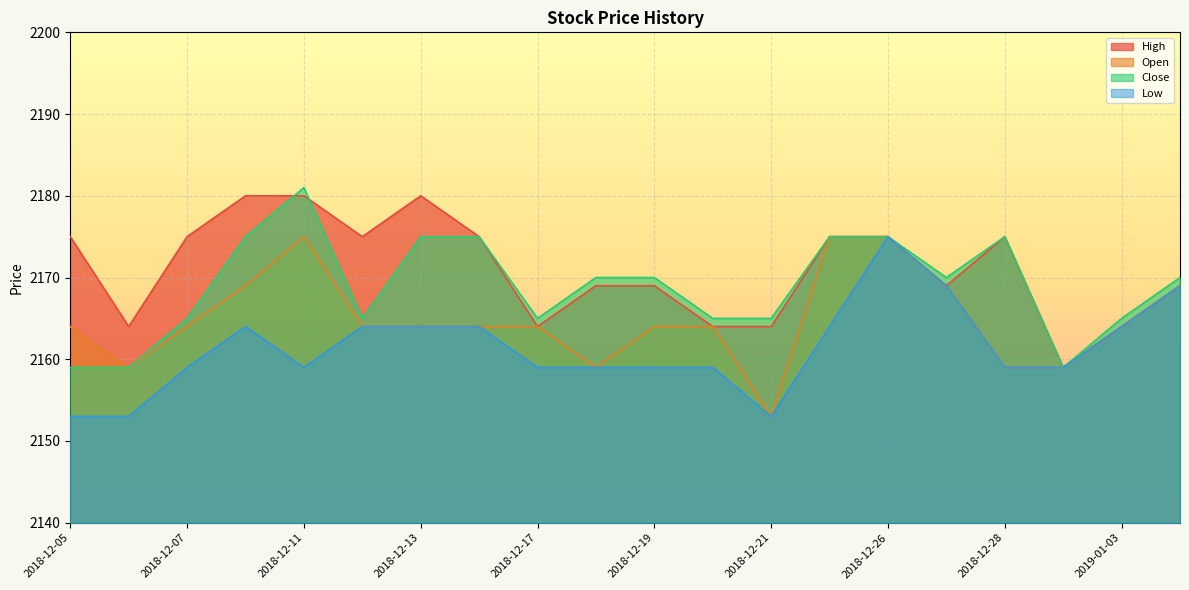

At which label does High reach its peak?

2018-12-10